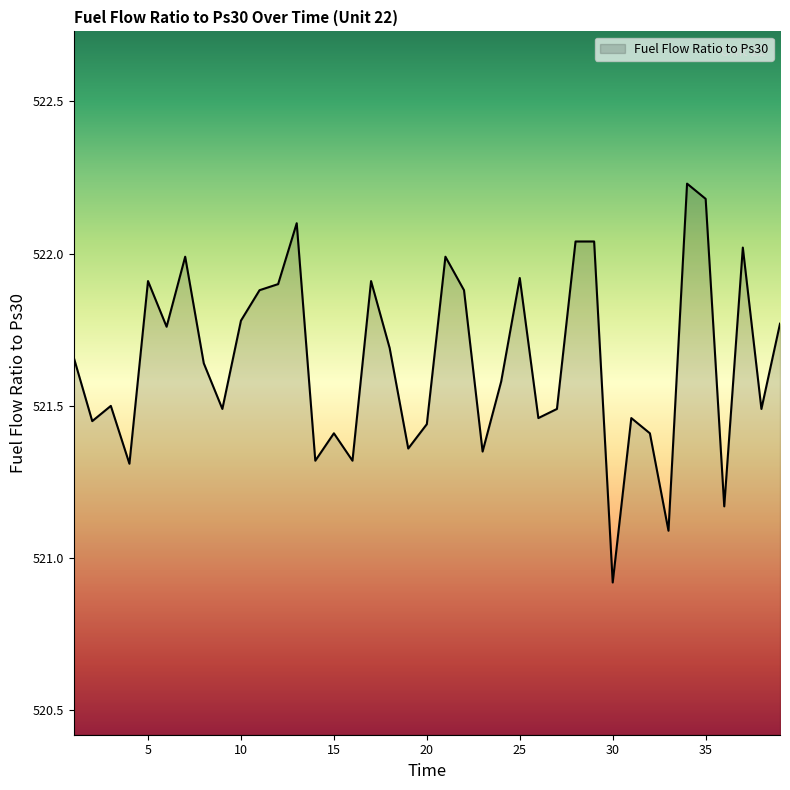

What is the minimum value shown in the chart?

520.9